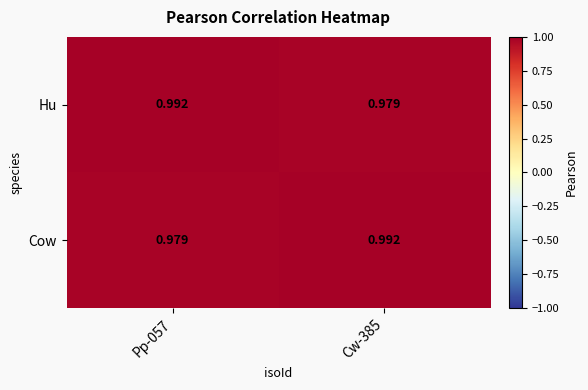

What is the total value across all series at Pp-057?

2.0